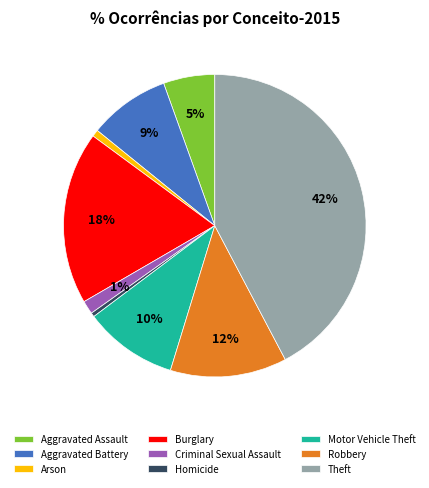

Combined, do Aggravated Assault and Arson account for over 50%?

No